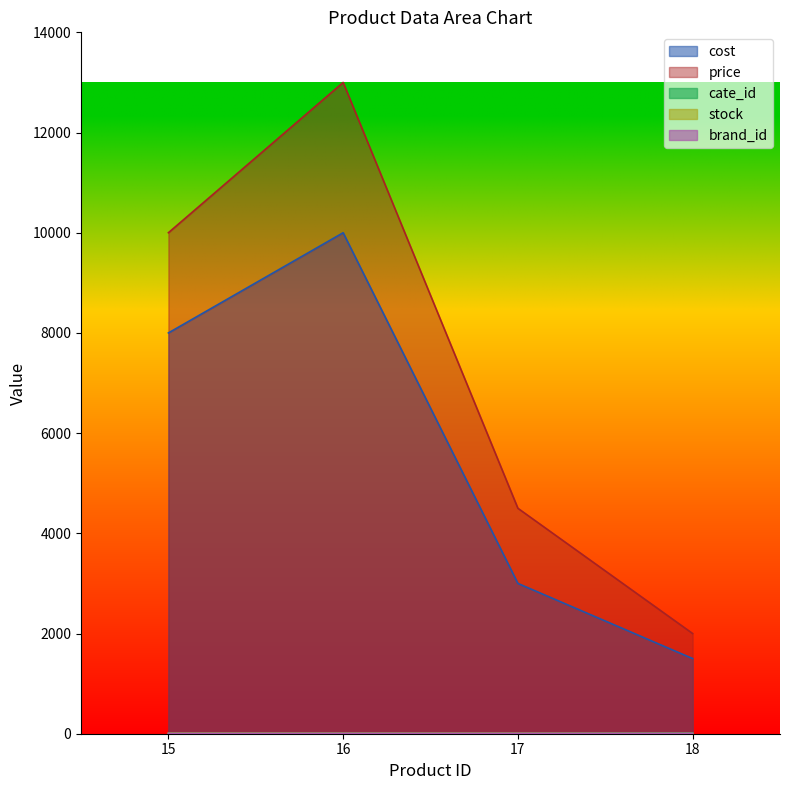

Rank the series by their maximum value, from highest to lowest.

price, cost, cate_id, stock, brand_id